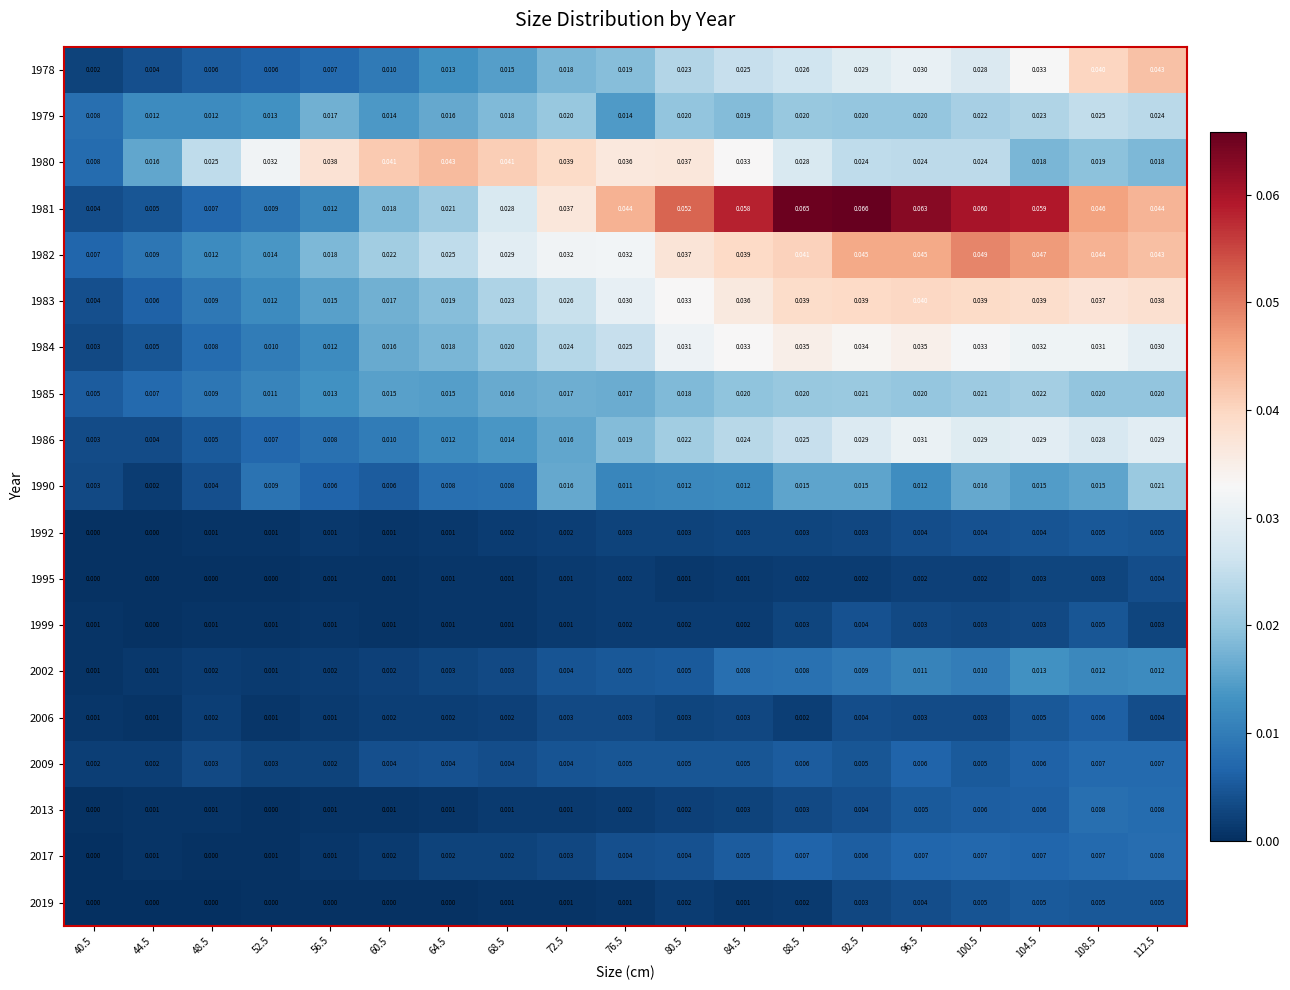

What is the greatest value displayed?

0.1